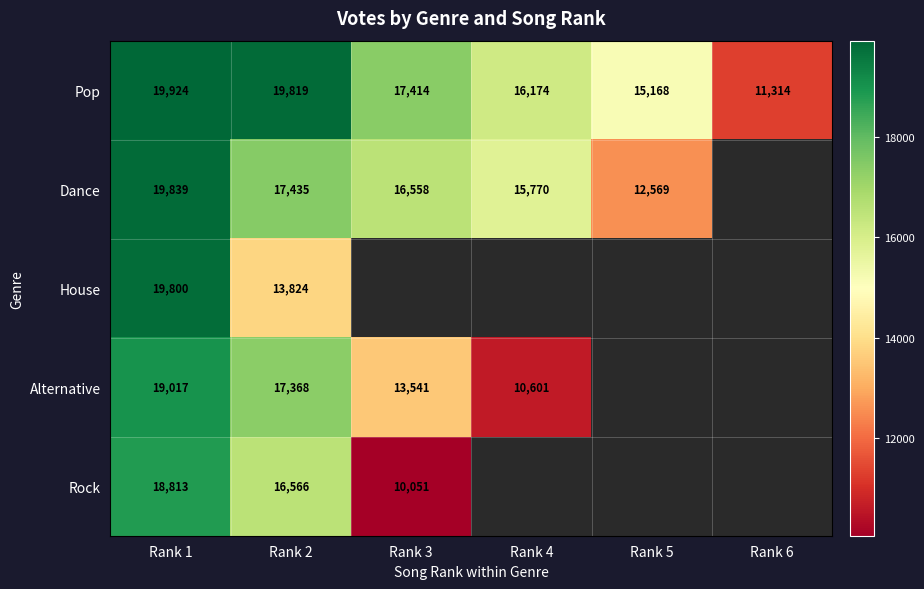

At how many categories does at least one series exceed 17381?

3